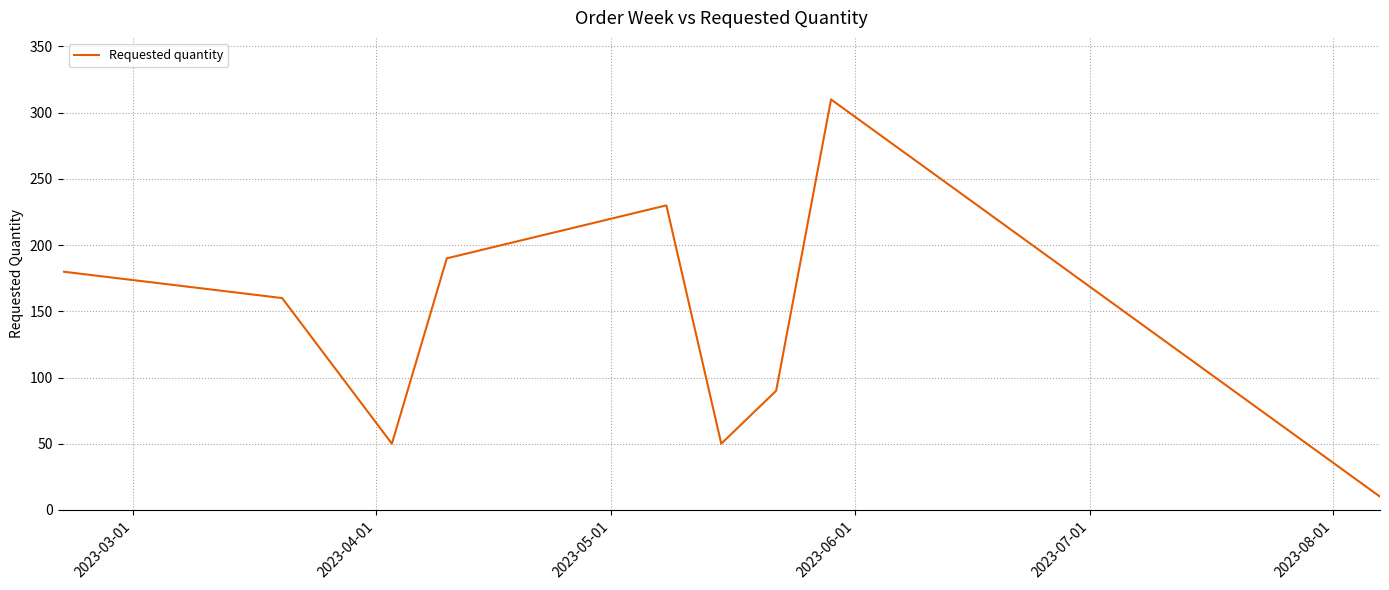

Does the chart have visible grid lines?

Yes